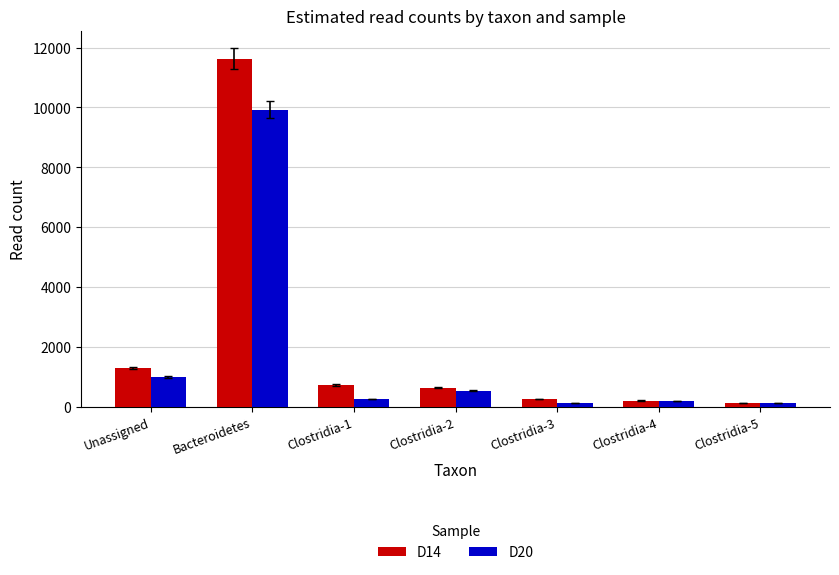

Which series has the widest spread of values?

D14